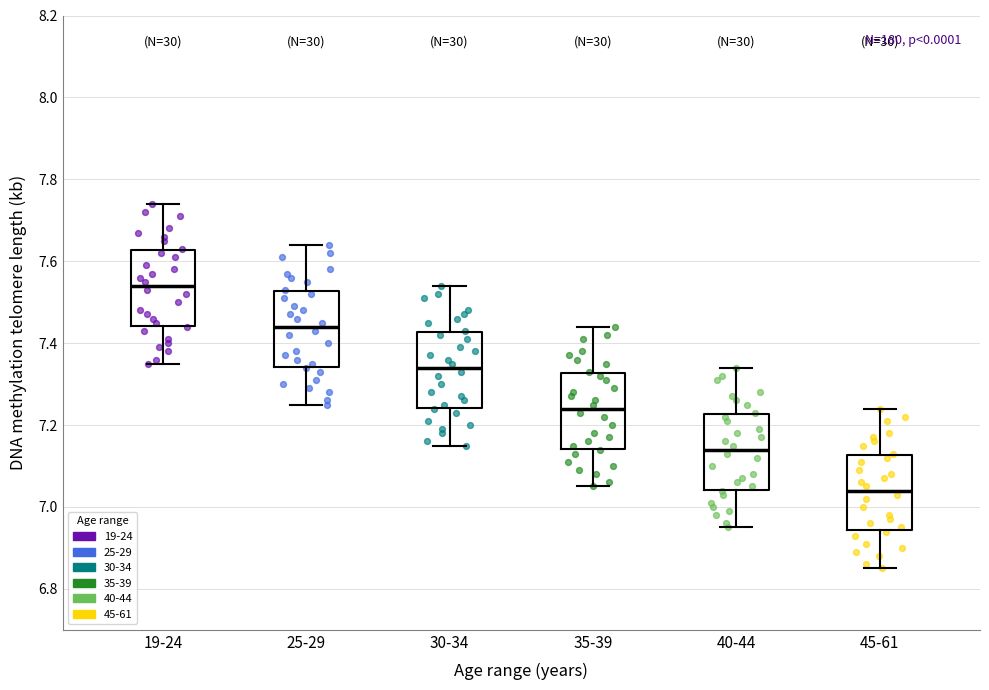

Reading left to right, read every box against the y-axis: the position of its median line, the range the box covers, and the ends of its whiskers. The values are not printed on the chart, so give them approximately, as read against the axis.

19-24: median 7.54, box 7.44 to 7.62, whiskers 7.36 to 7.74
25-29: median 7.44, box 7.34 to 7.52, whiskers 7.26 to 7.64
30-34: median 7.34, box 7.24 to 7.42, whiskers 7.16 to 7.54
35-39: median 7.24, box 7.14 to 7.32, whiskers 7.06 to 7.44
40-44: median 7.14, box 7.04 to 7.22, whiskers 6.96 to 7.34
45-61: median 7.04, box 6.94 to 7.12, whiskers 6.86 to 7.24